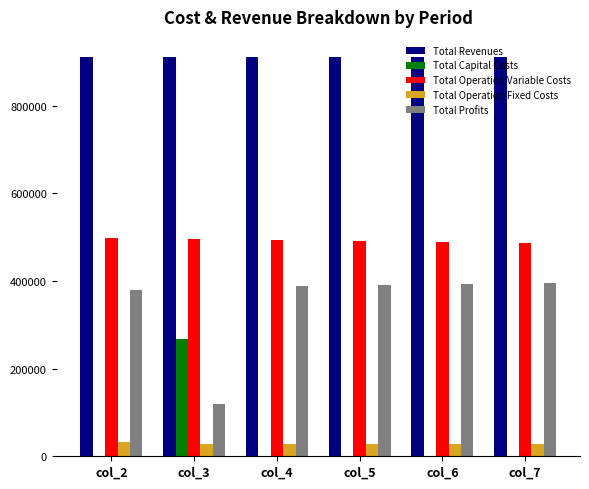

How many groups of bars are there?

6